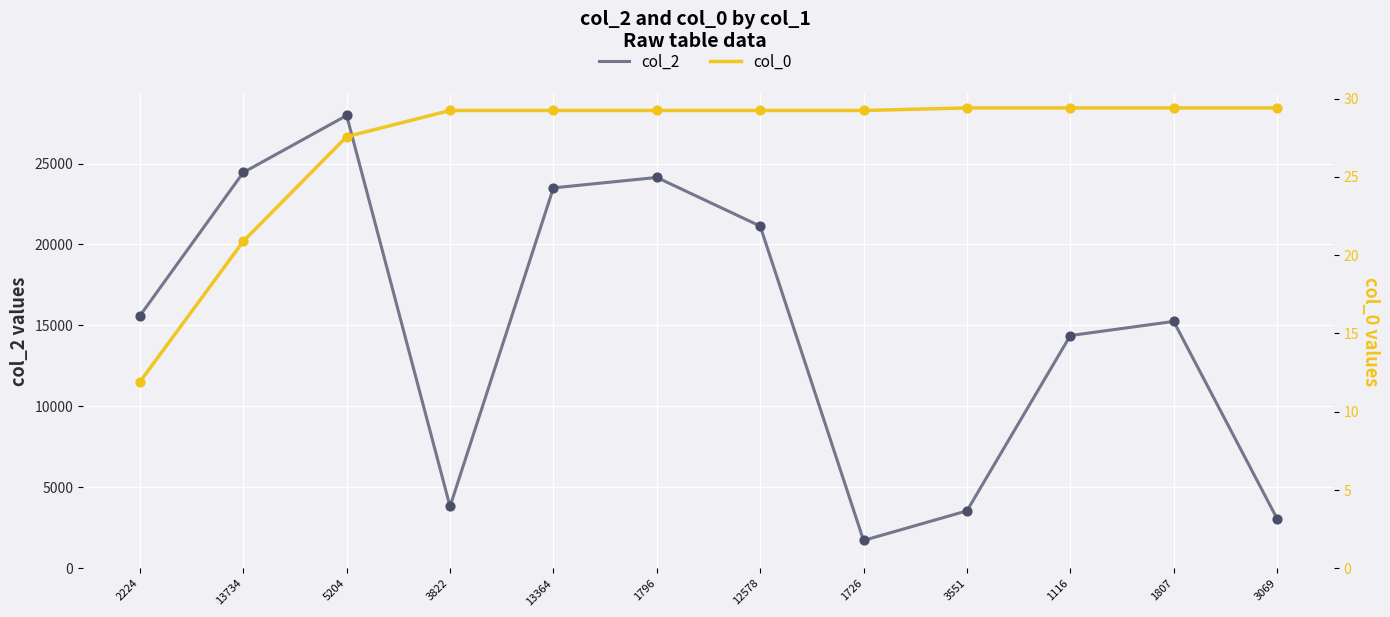

Which series has the largest total across all categories?

col_2